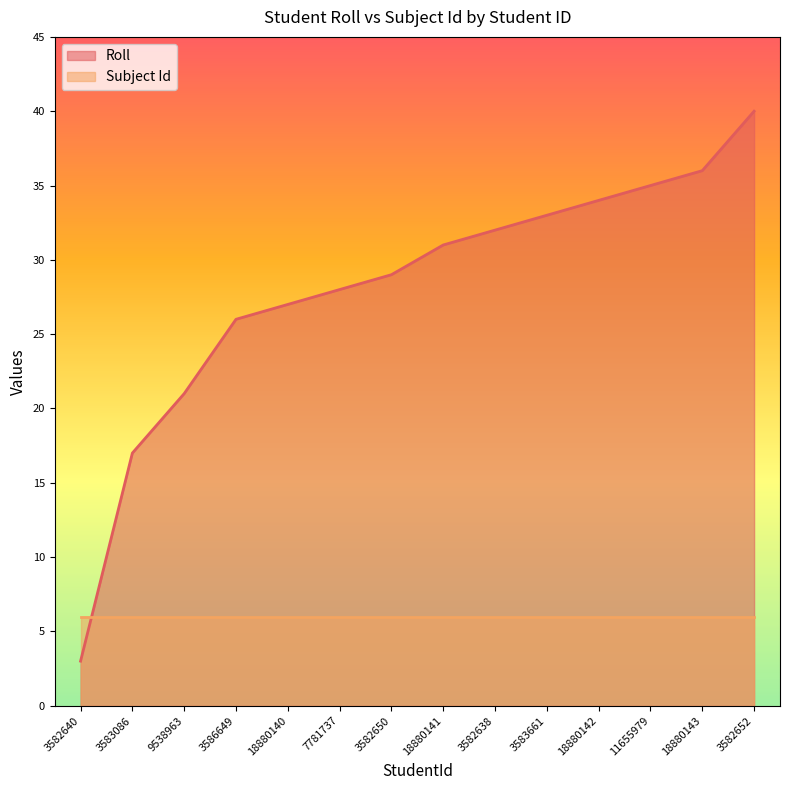

Reading left to right, extract all data points from this chart.

3582640=3	3583086=17	9538963=21	3586649=26	18880140=27	7781737=28	3582650=29	18880141=31	3582638=32	3583661=33	18880142=34	11655979=35	18880143=36	3582652=40